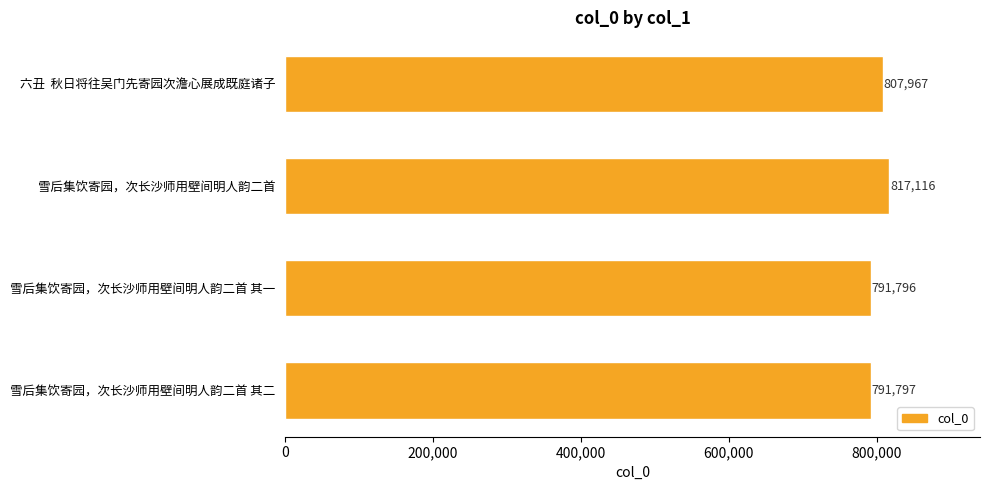

Is it true that the value at 雪后集饮寄园，次长沙师用壁间明人韵二首 is 817116?

True